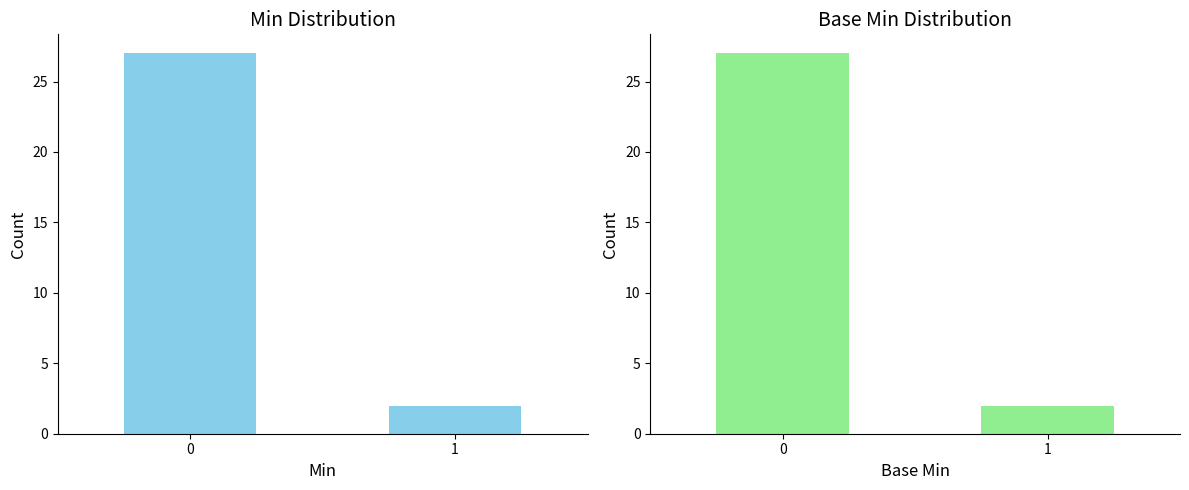

What is the maximum value for Min?

27